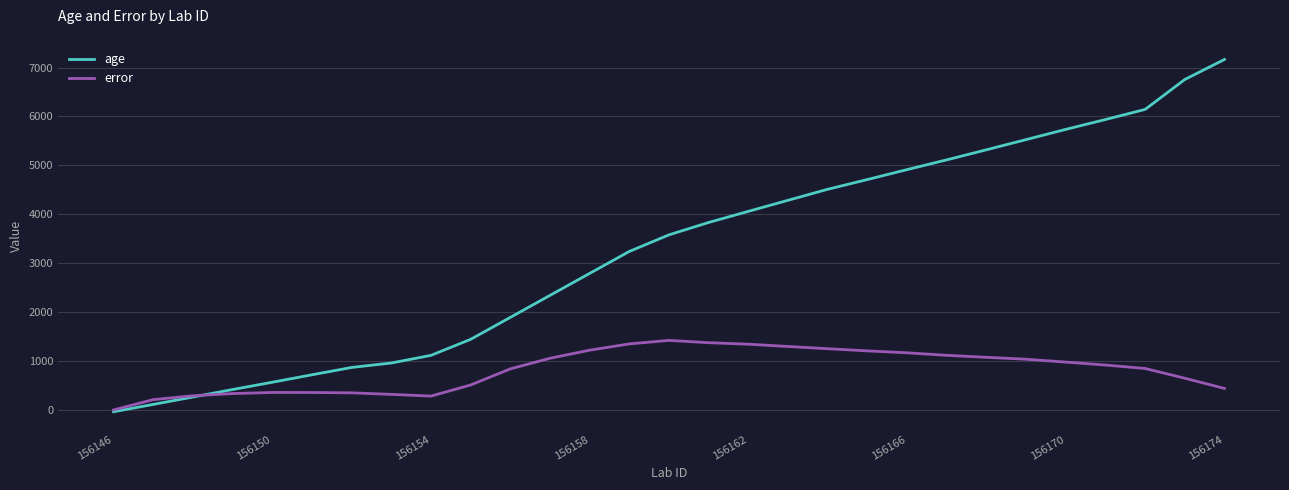

Rank the series by their average value, from highest to lowest.

age, error